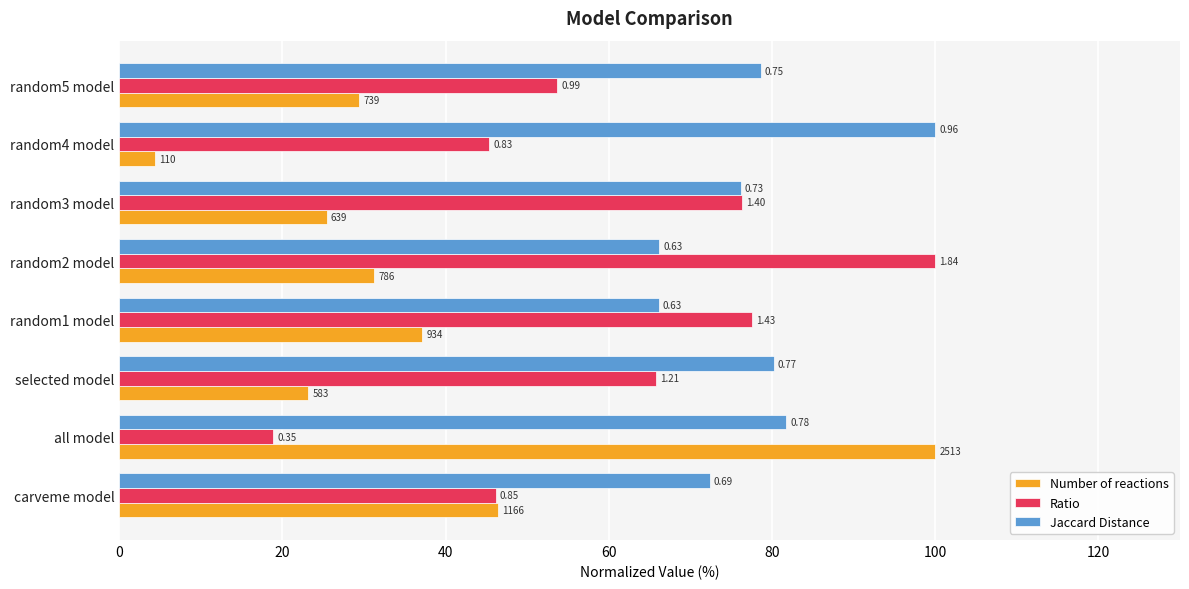

Which series has the largest range (max minus min)?

Number of reactions